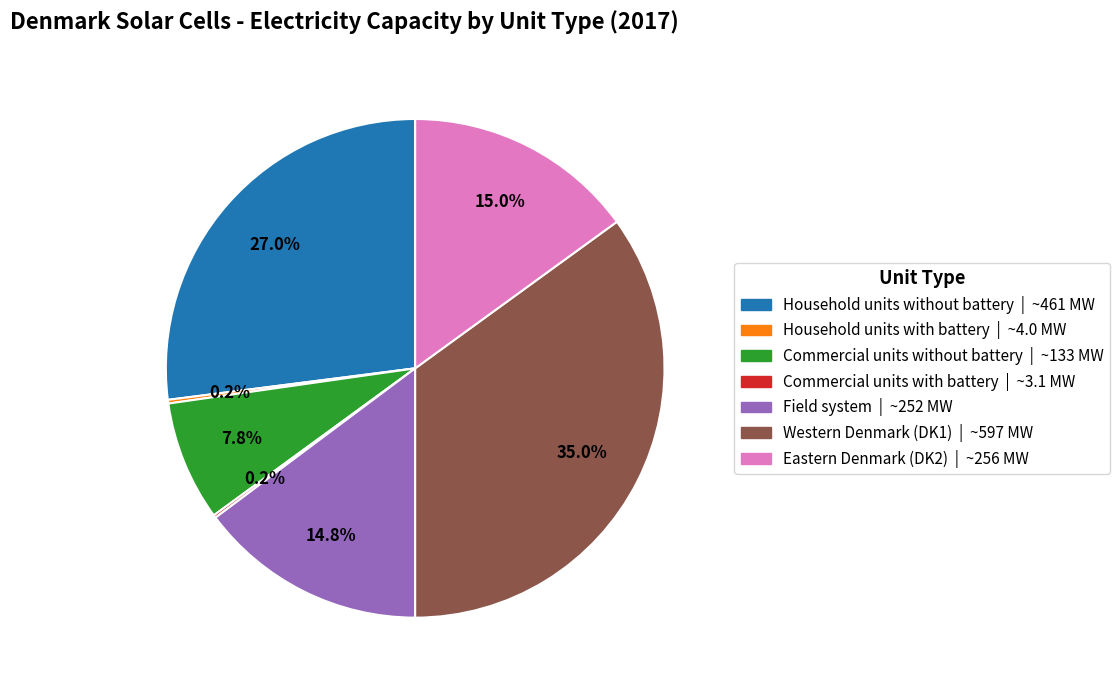

How much of the chart is everything except Household units without battery?

73.0%